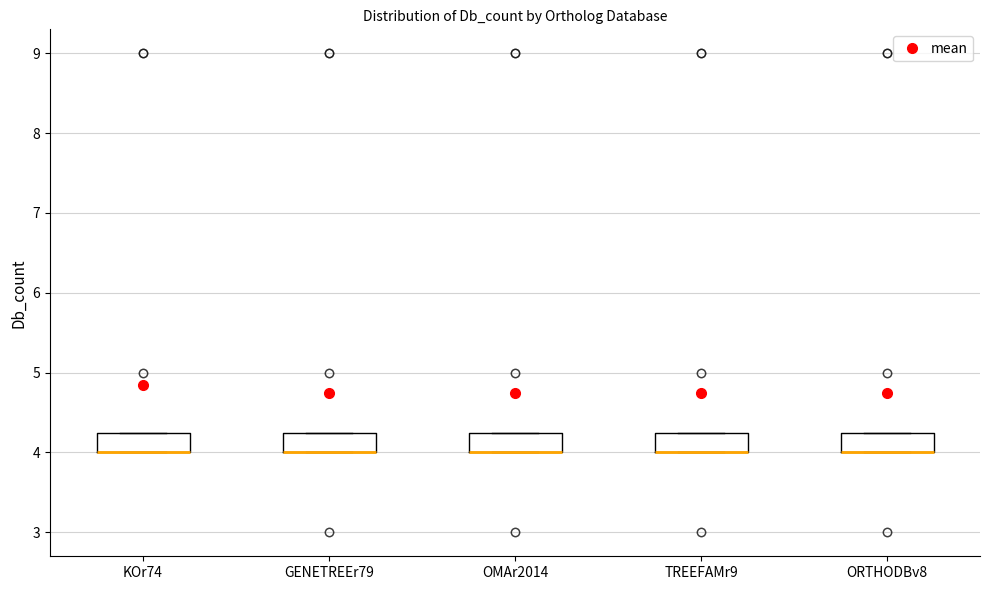

Reading left to right, read every box against the y-axis: the position of its median line, the range the box covers, and the ends of its whiskers. The values are not printed on the chart, so give them approximately, as read against the axis.

KOr74: median 4.0 (drawn on the box's lower edge), box 4.0 to 4.3, whiskers 4.0 to 4.3
GENETREEr79: median 4.0 (drawn on the box's lower edge), box 4.0 to 4.3, whiskers 4.0 to 4.3
OMAr2014: median 4.0 (drawn on the box's lower edge), box 4.0 to 4.3, whiskers 4.0 to 4.3
TREEFAMr9: median 4.0 (drawn on the box's lower edge), box 4.0 to 4.3, whiskers 4.0 to 4.3
ORTHODBv8: median 4.0 (drawn on the box's lower edge), box 4.0 to 4.3, whiskers 4.0 to 4.3